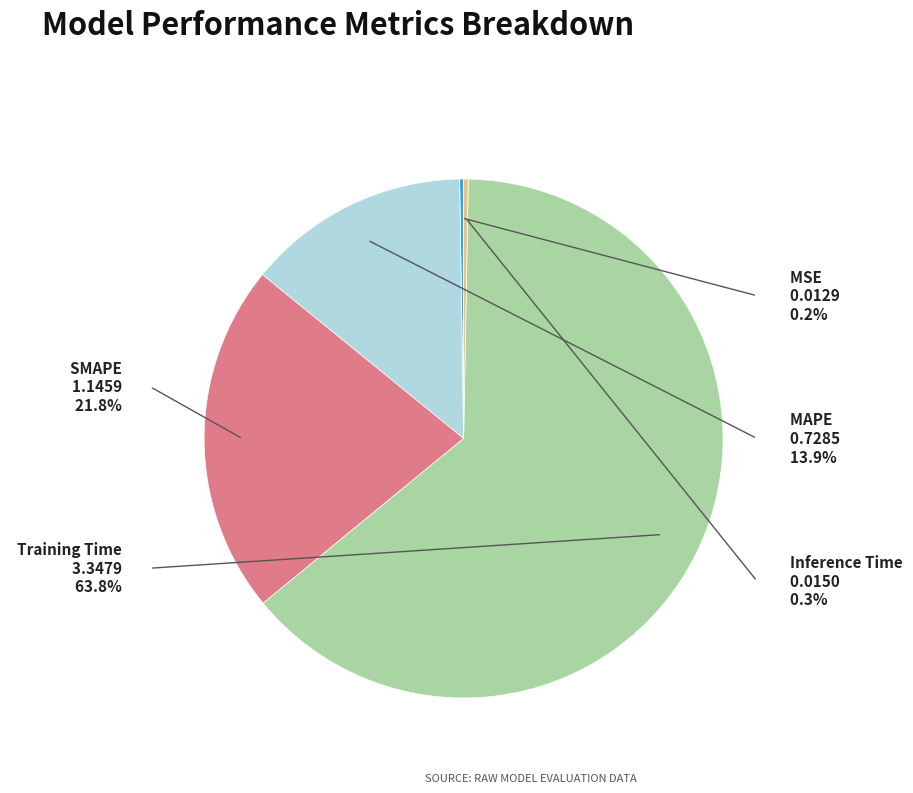

How many slices are in this pie chart?

5